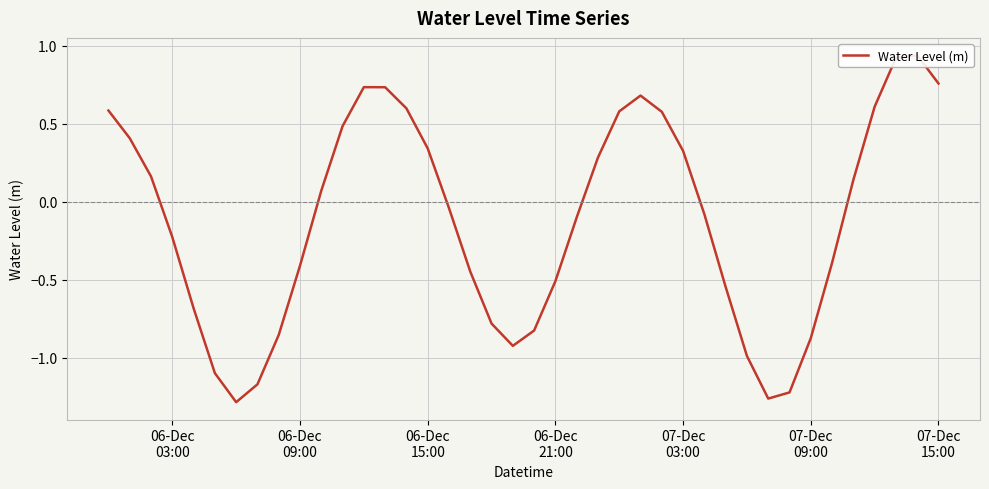

How many values are below zero?

21